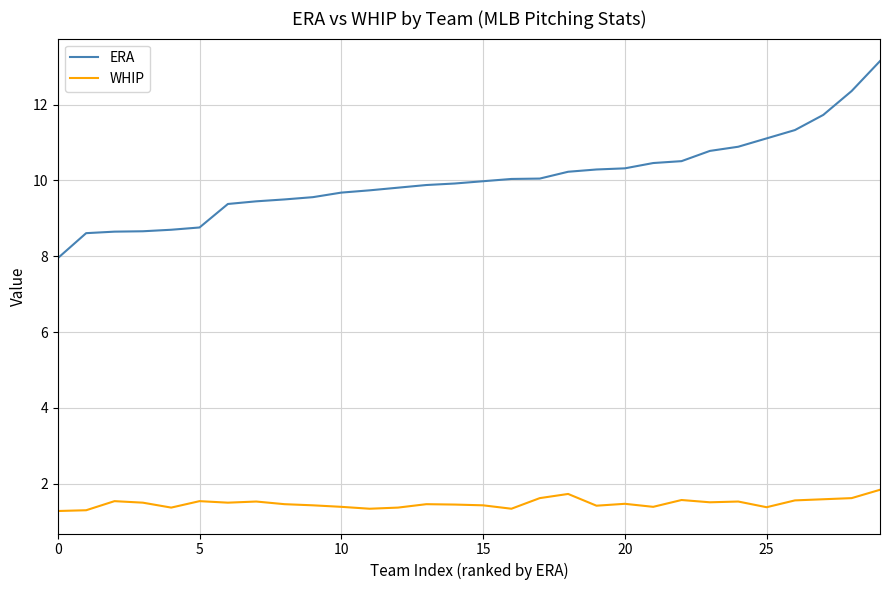

True or false: ERA and WHIP intersect in this chart.

False